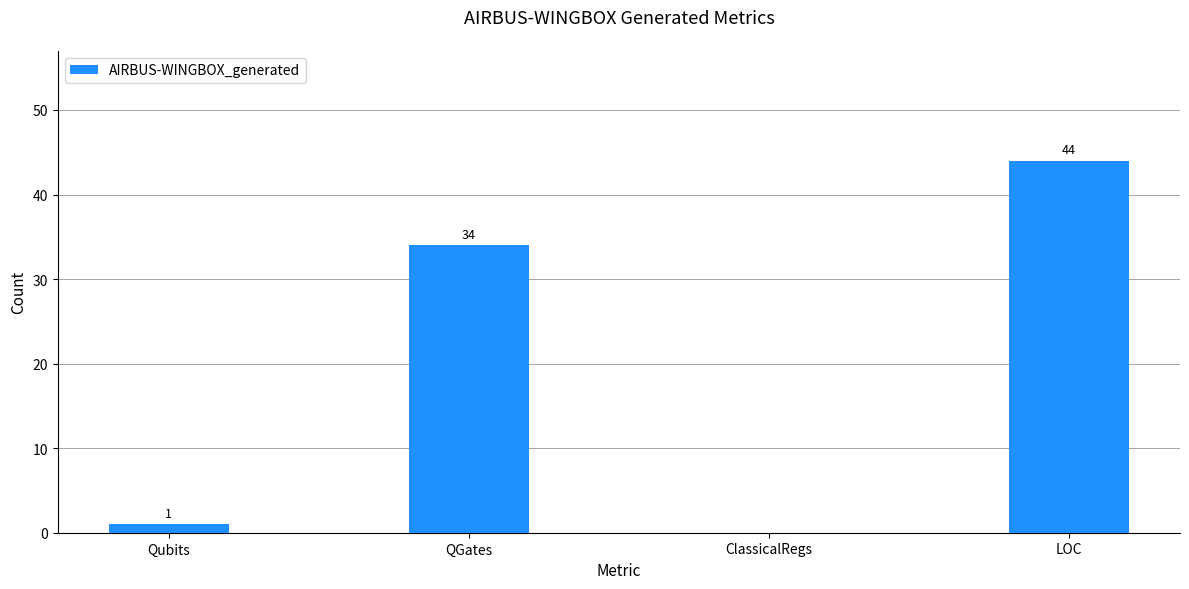

What is the sum of the values at LOC and Qubits?

45